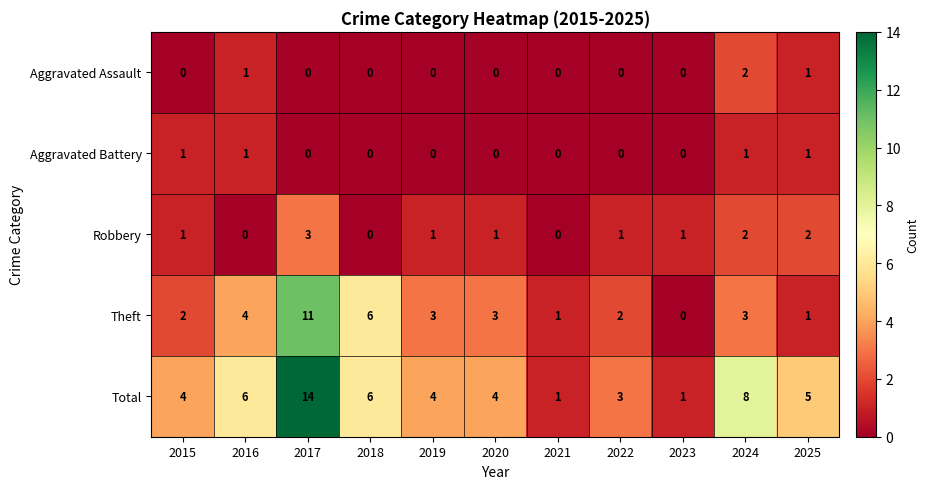

Count the number of data series in this chart.

5